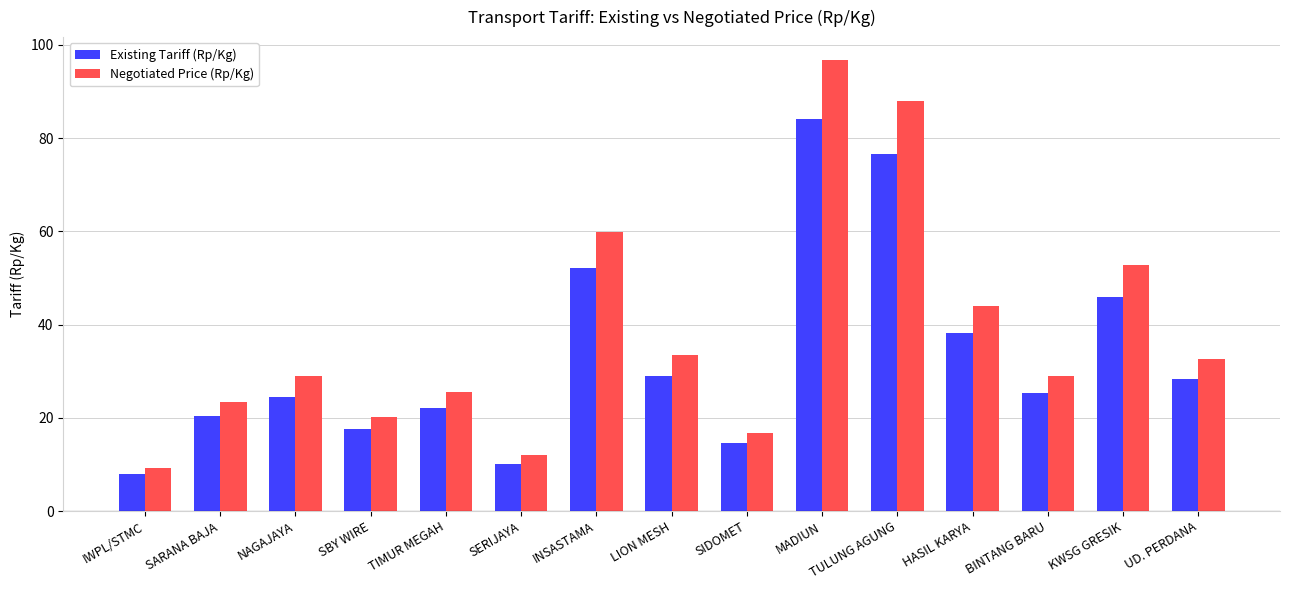

What is the average value of the Existing Tariff (Rp/Kg) series?

33.1